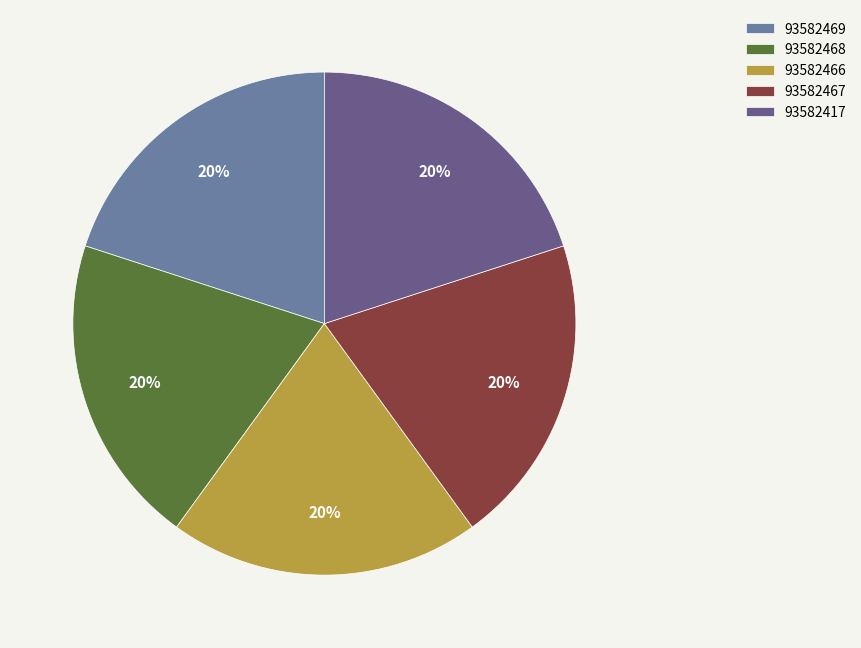

Combined, do 93582469 and 93582417 account for over 50%?

No